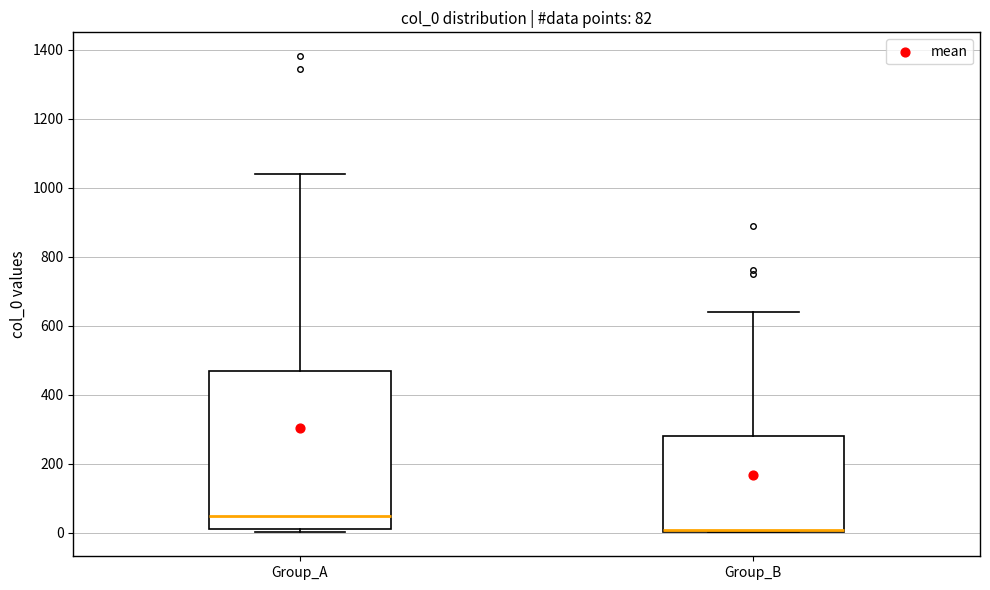

Which box's median line is the lowest?

Group_B